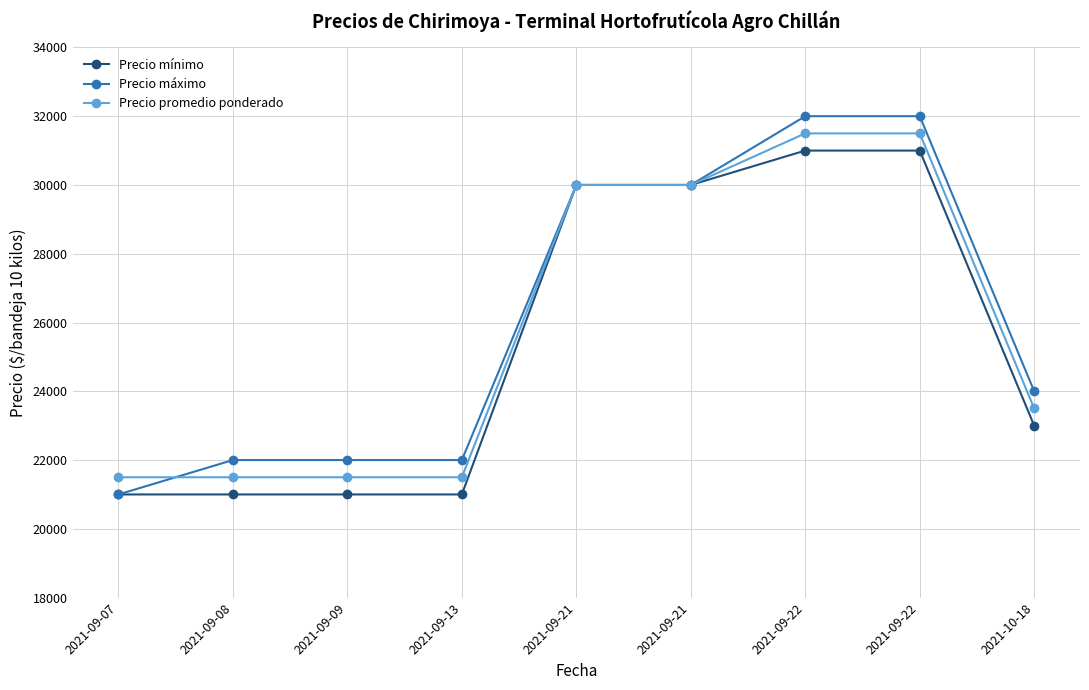

Where is Precio mínimo nearest to the value 26000?

2021-10-18